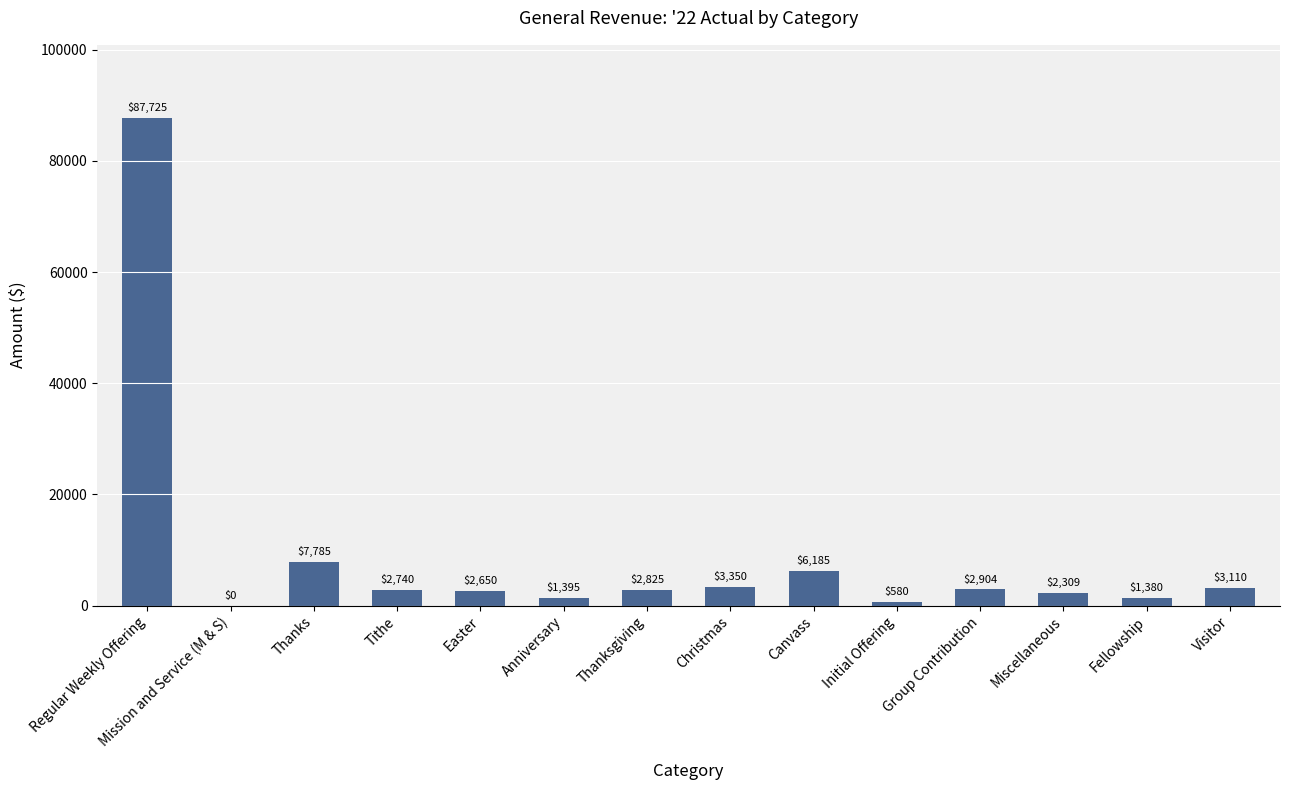

The value at Thanksgiving is 2825.0. True or false?

True